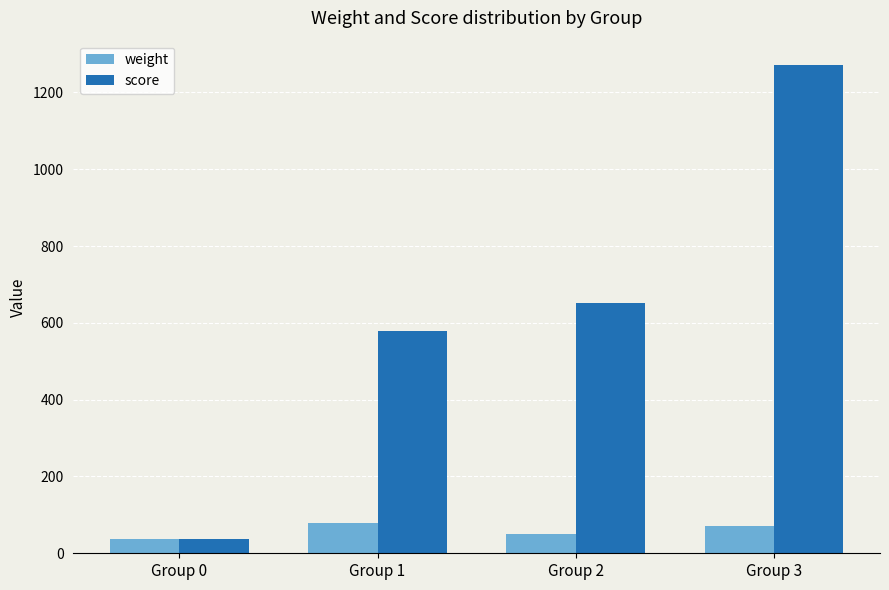

Reading right to left, extract all data points from this chart.

weight: 71.3	51.3	78.8	36.2
score: 1271.3	651.3	578.8	36.2